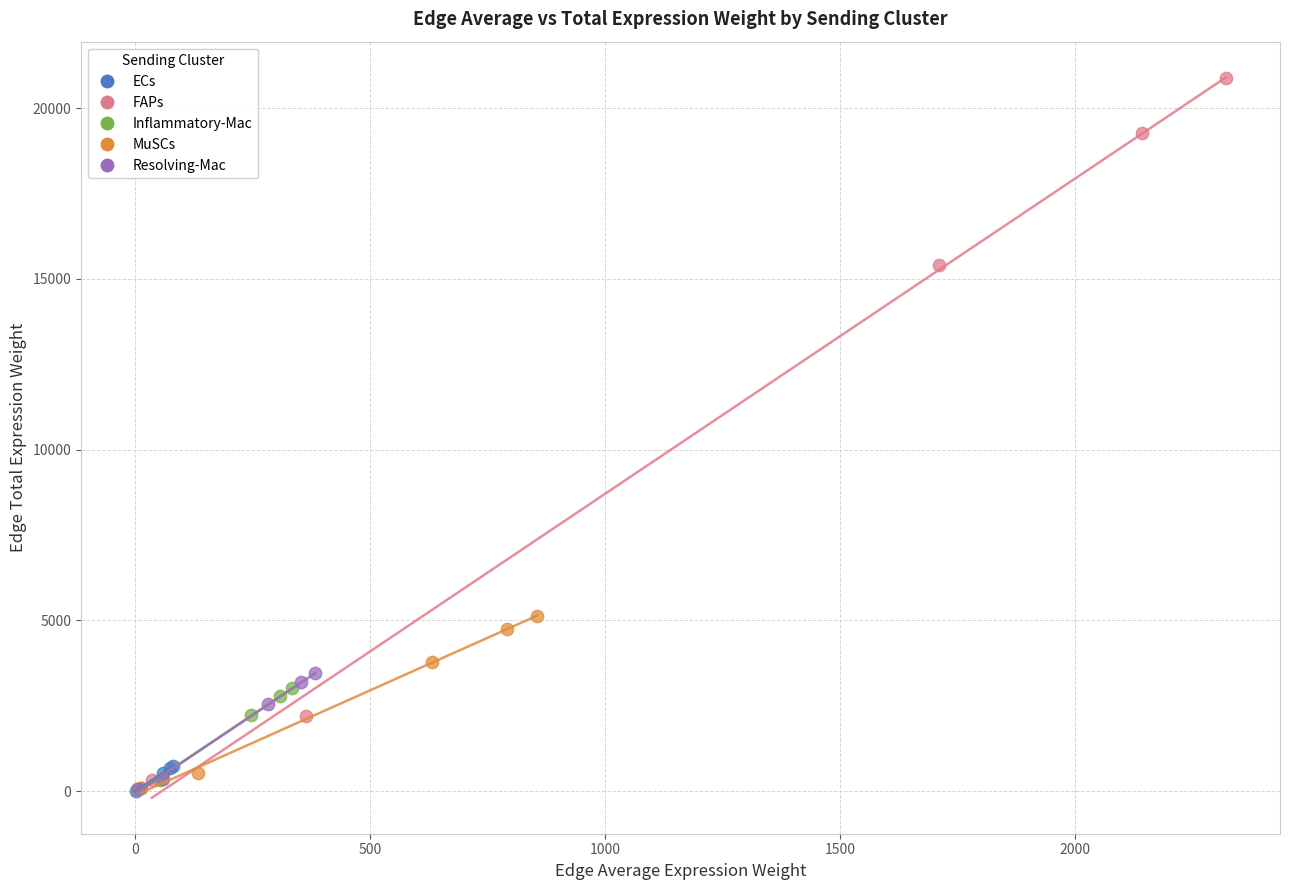

What are all the series names shown in the legend?

ECs, FAPs, Inflammatory-Mac, MuSCs, Resolving-Mac